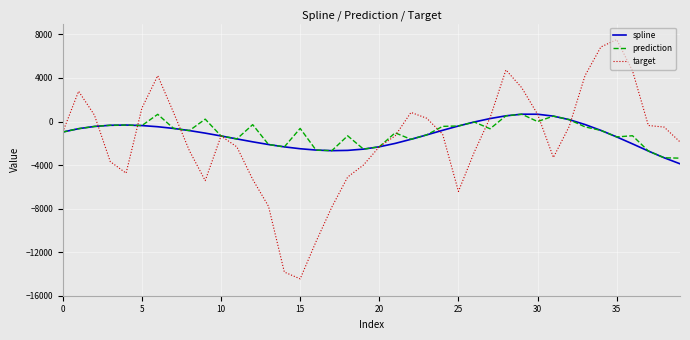

What is the lowest value of the target series?

-14448.8